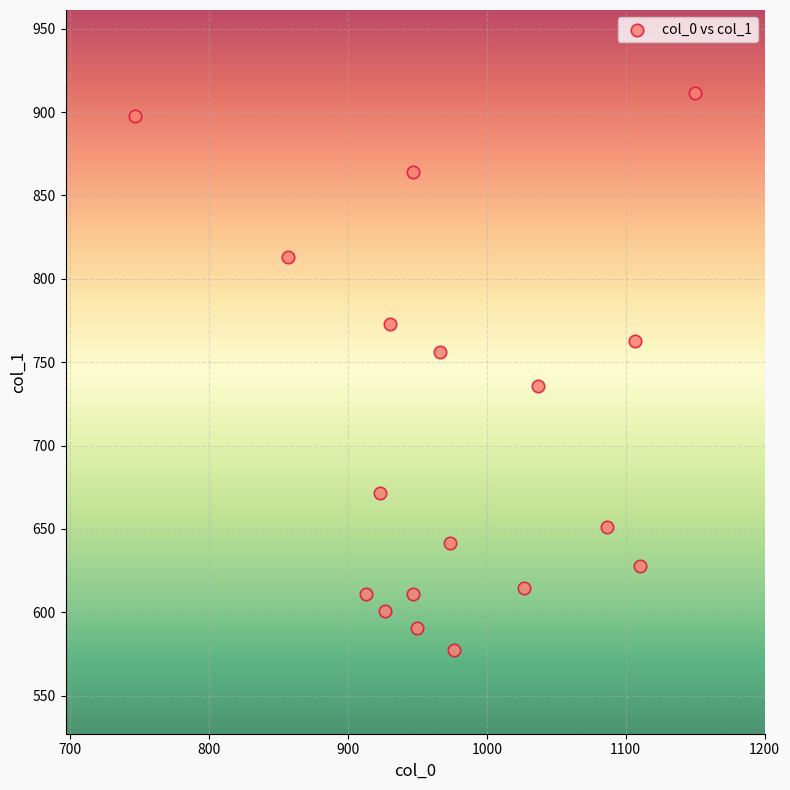

What is the range of X values (max minus min)?

403.3